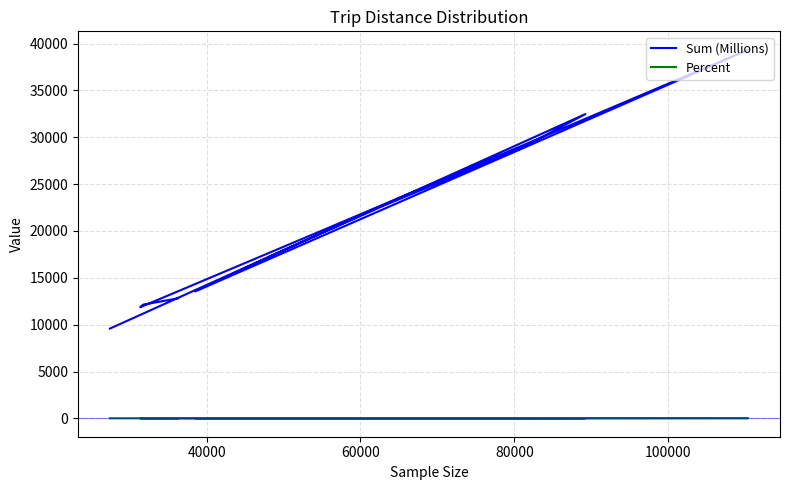

How many categories are shown in the chart?

11